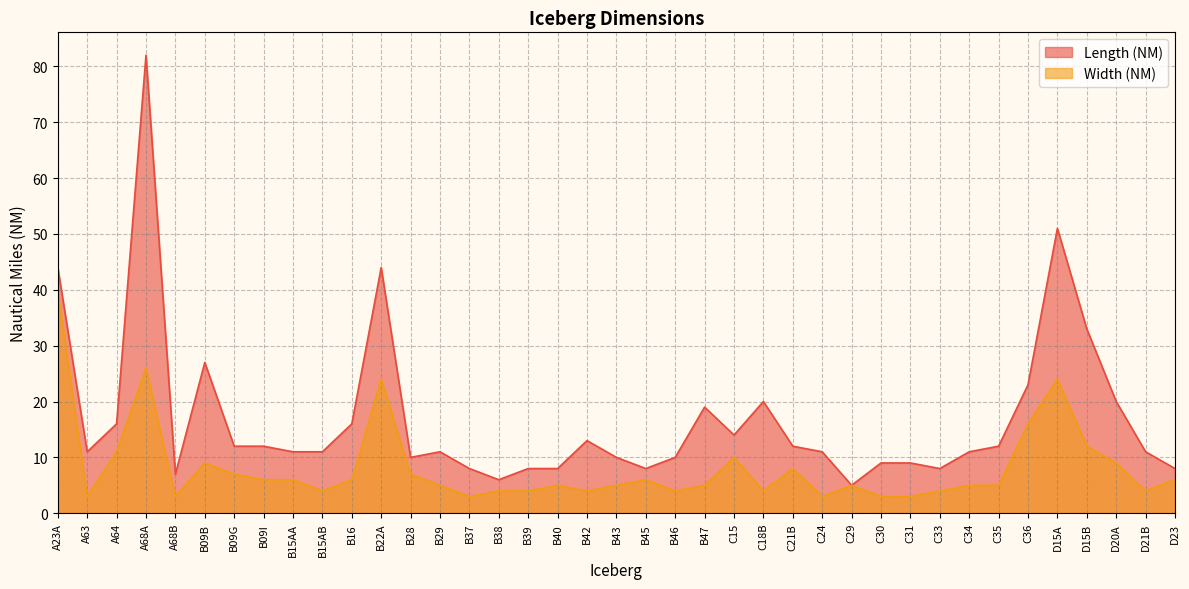

Rank the series by their average value, from lowest to highest.

Width (NM), Length (NM)